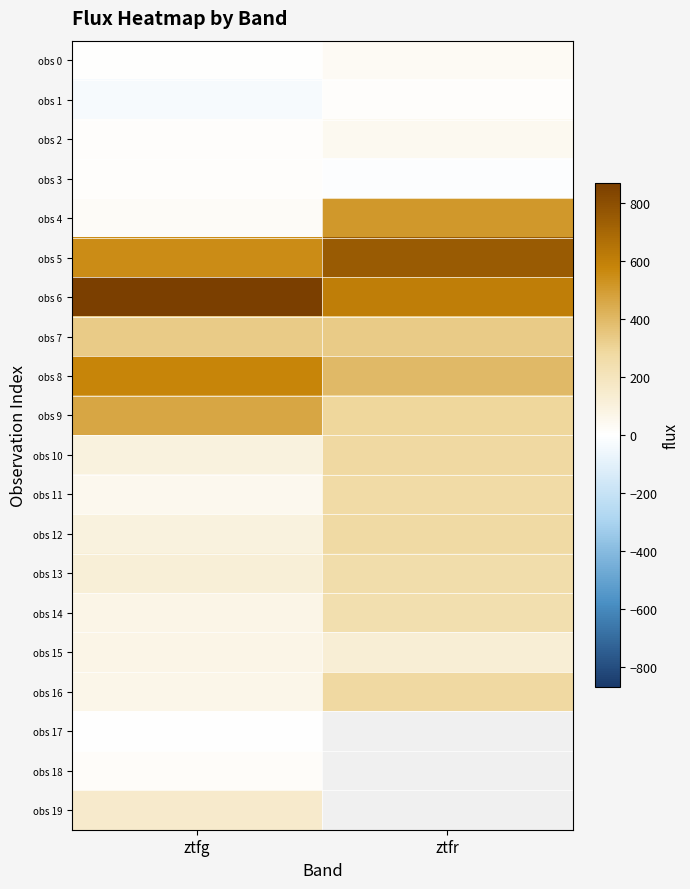

What is the maximum value shown in the chart?

868.9